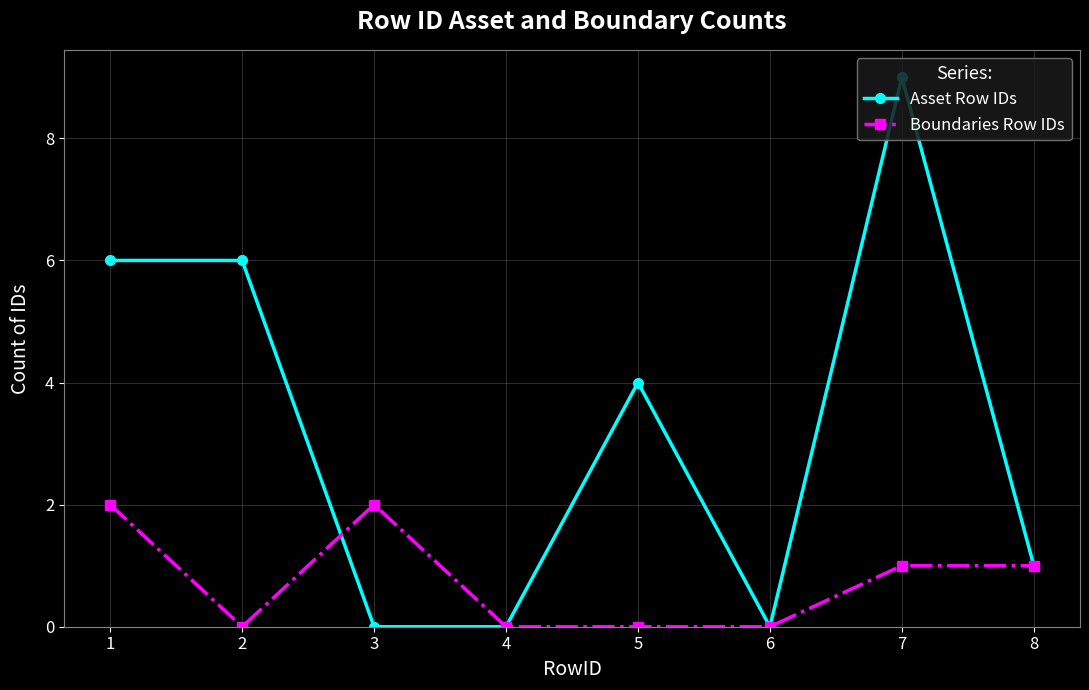

List the series in order of their overall mean, highest first.

Asset Row IDs, Boundaries Row IDs